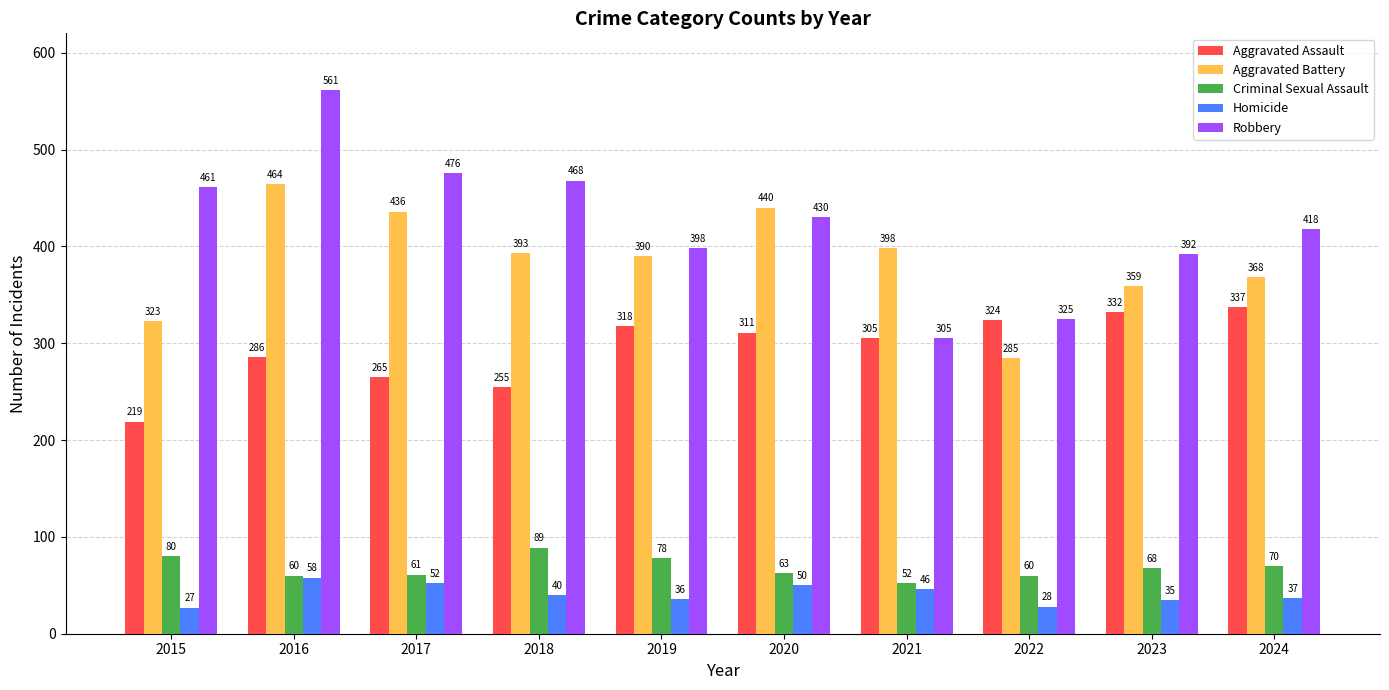

Rank the categories by Homicide value from lowest to highest.

2015, 2022, 2023, 2019, 2024, 2018, 2021, 2020, 2017, 2016